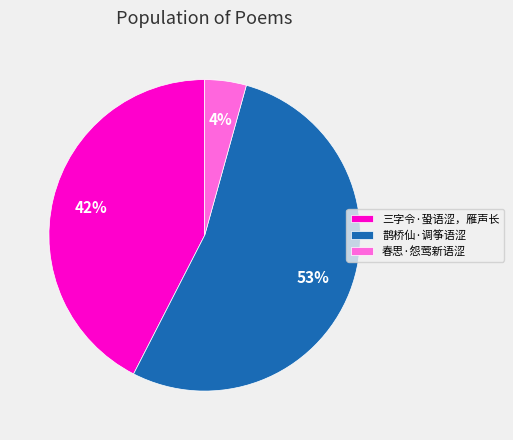

Which has a higher value, 三字令·蛩语涩，雁声长 or 鹊桥仙·调筝语涩?

鹊桥仙·调筝语涩